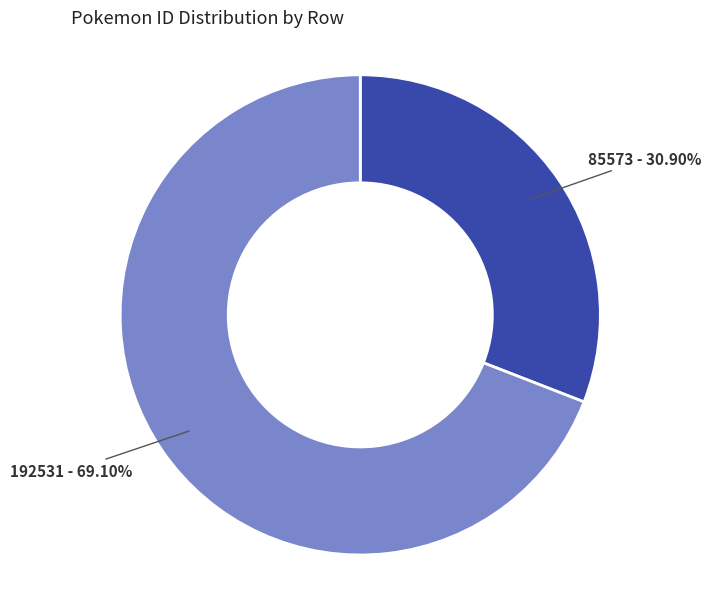

Does any single category account for the majority?

Yes